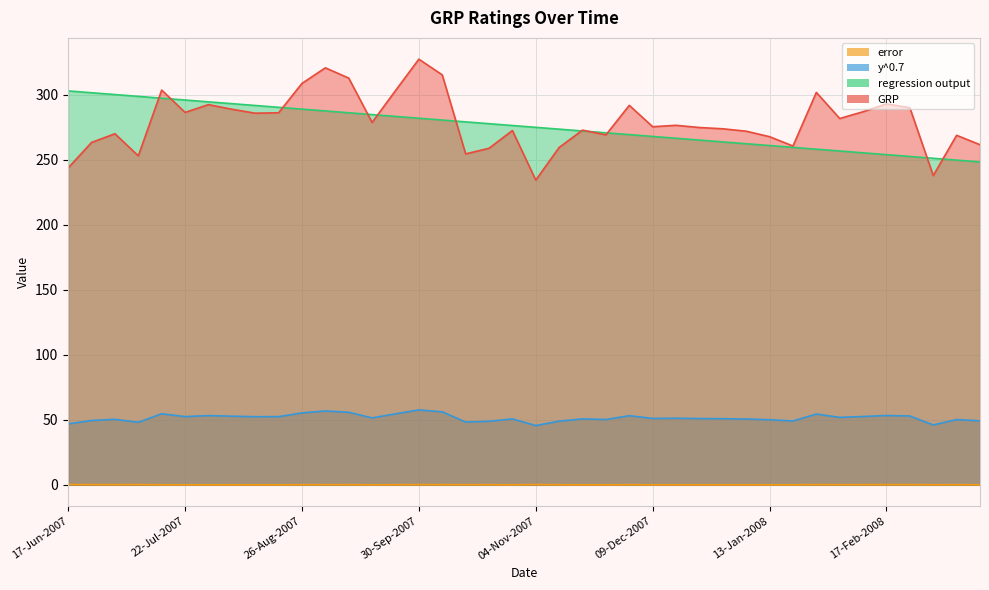

List the series in order of their peak value, lowest first.

error, y^0.7, regression output, GRP